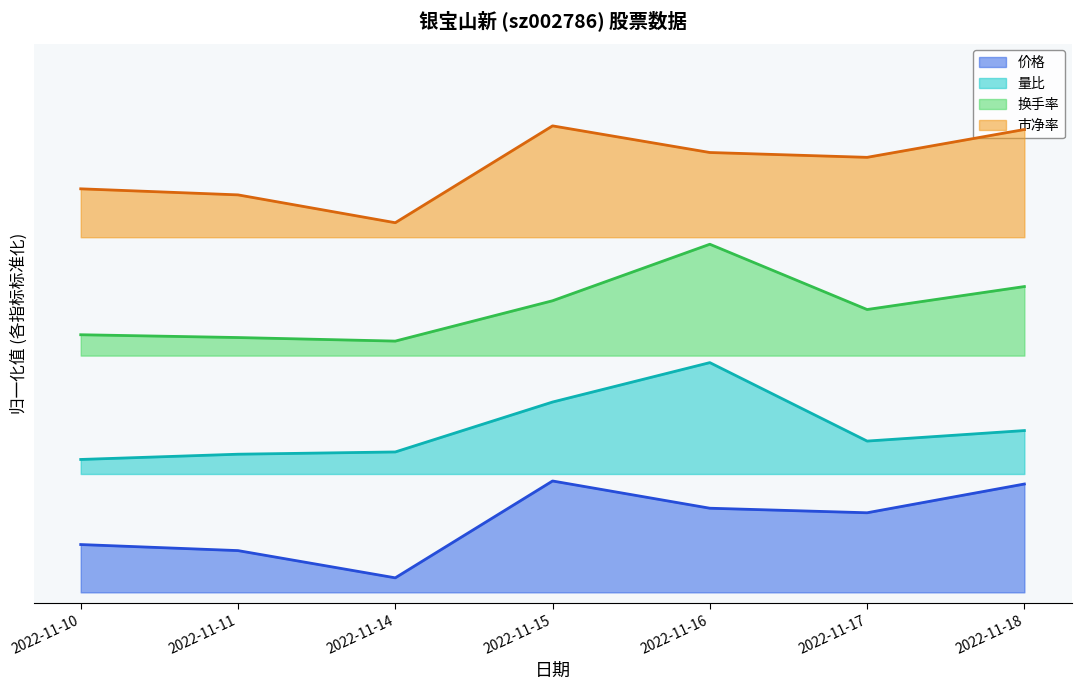

At which label is 市净率 closest to 0?

2022-11-14